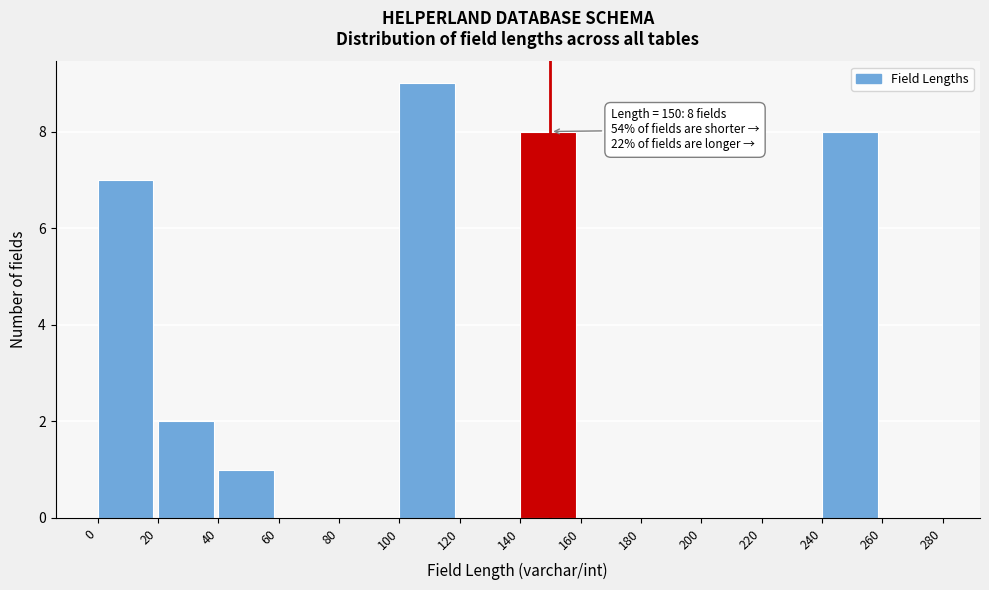

Which range on the x-axis has the tallest bar?

100 to 120